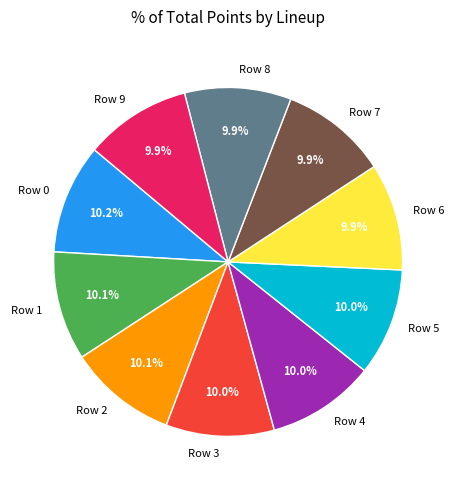

What percentage is NOT represented by Row 5?

90.0%